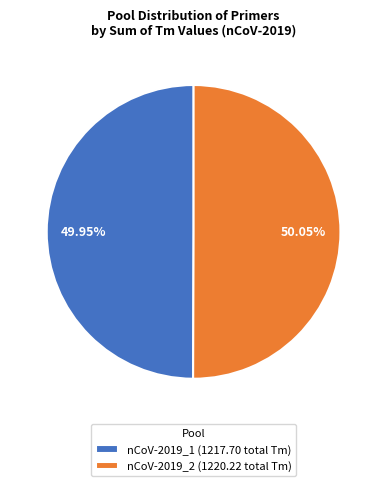

Count the number of slices in the pie.

2